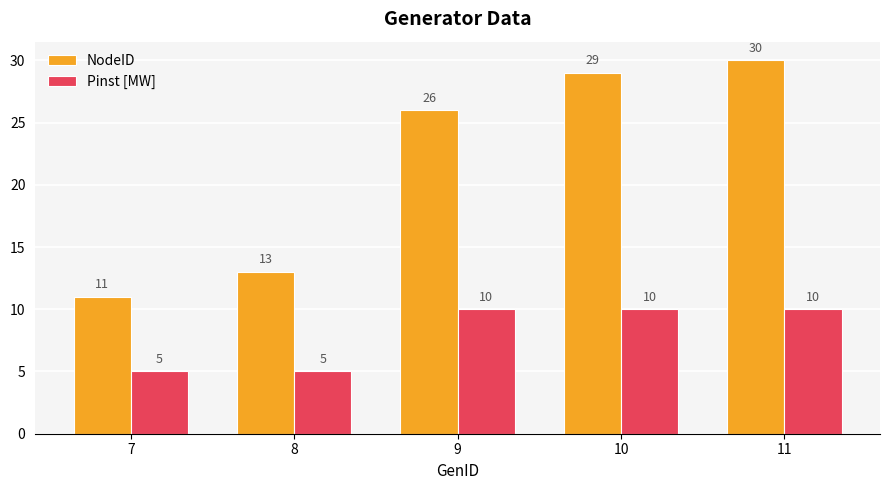

How many series are shown in this chart?

2